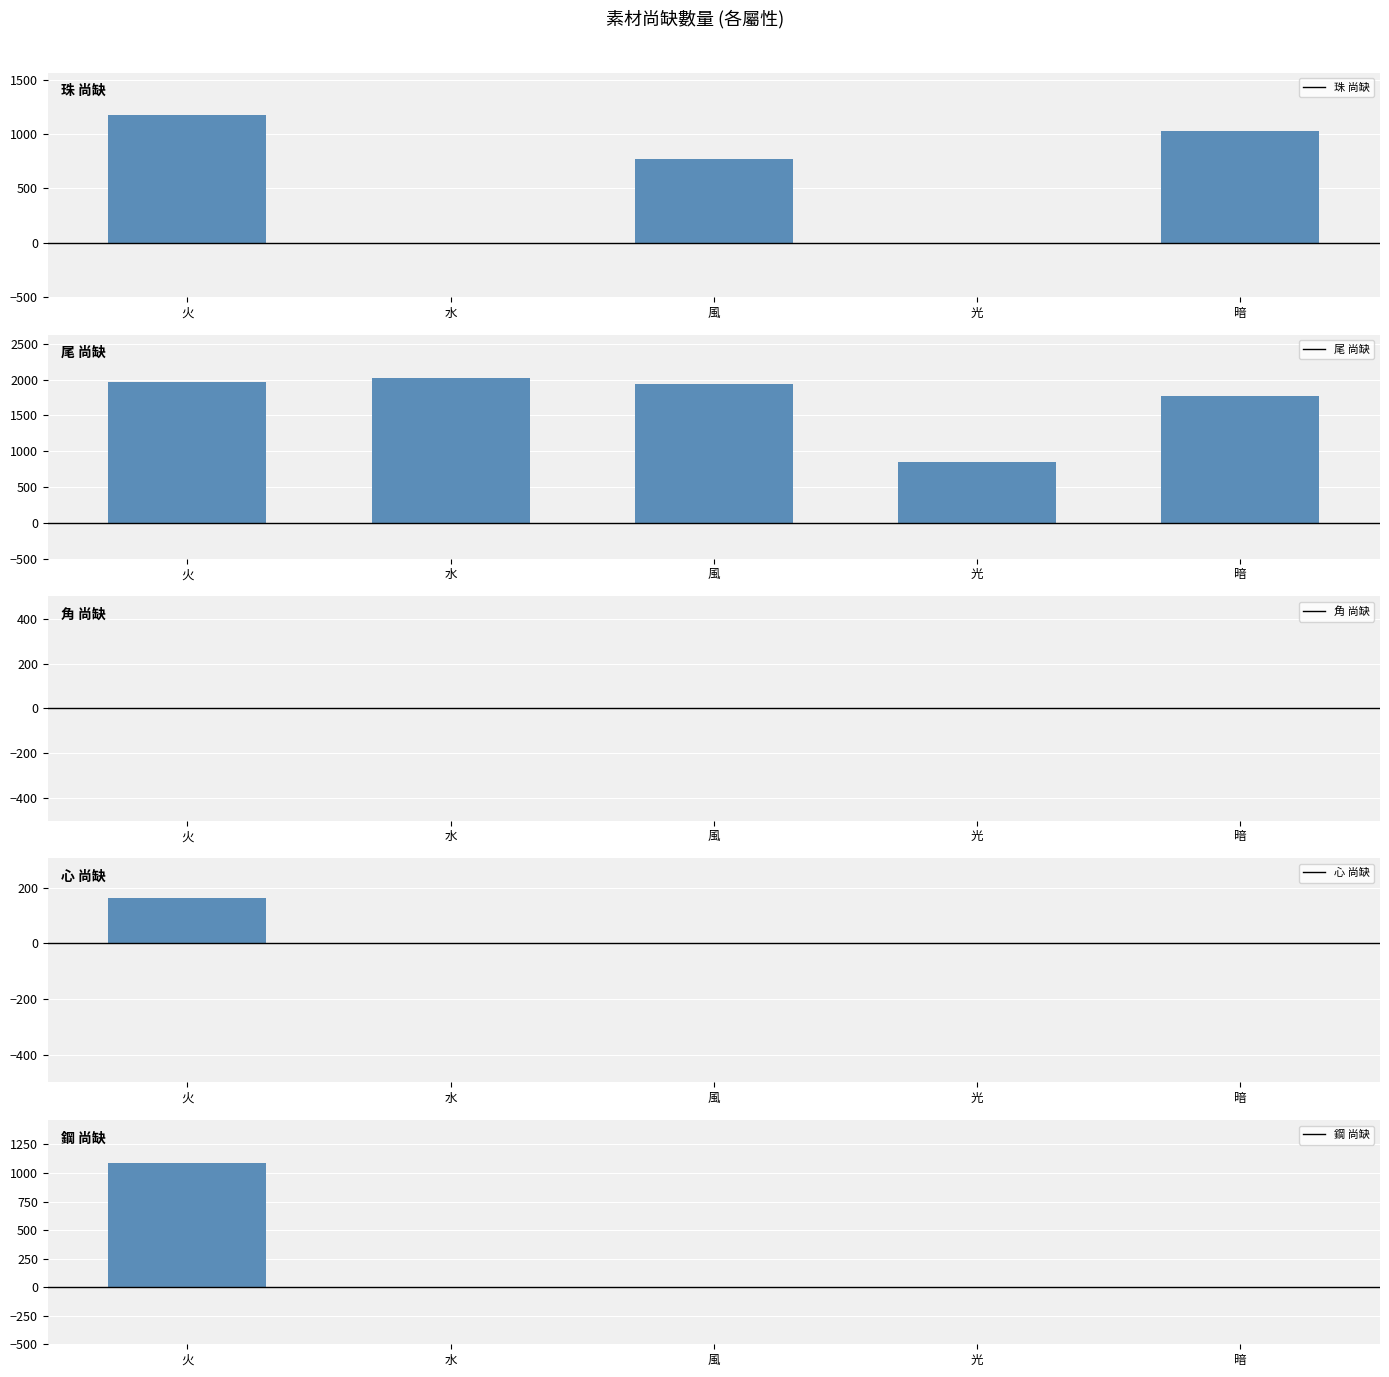

What is the label of the 2nd bar from the right?

光